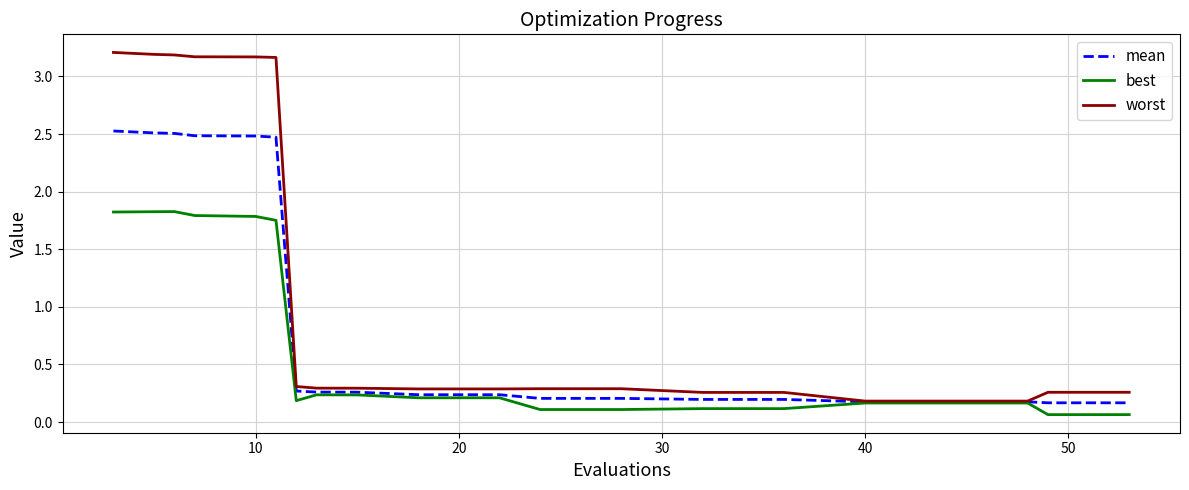

What is the highest value of the mean series?

2.5